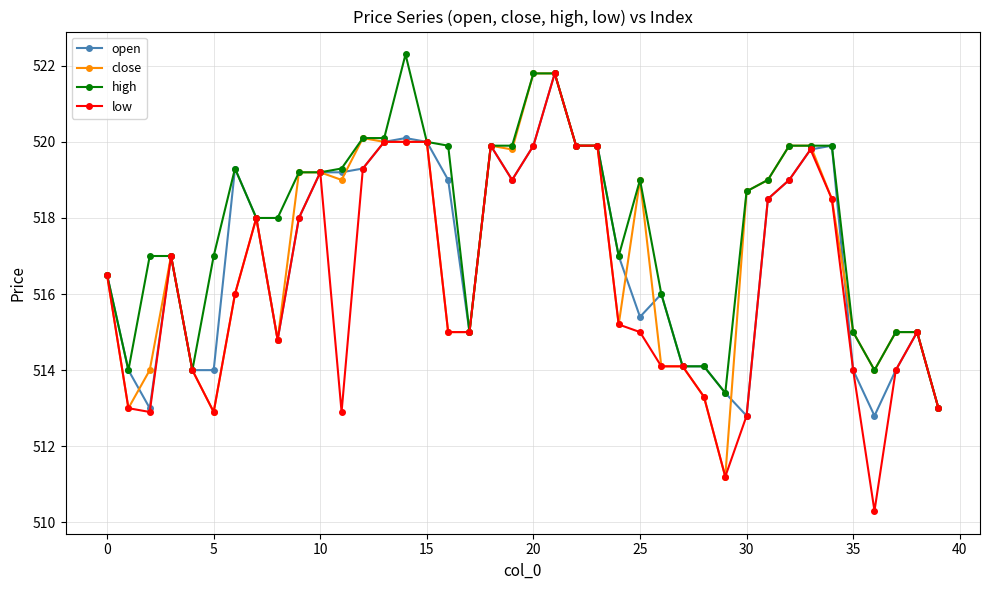

What is the value of the high point at the 2nd from the left?

514.0